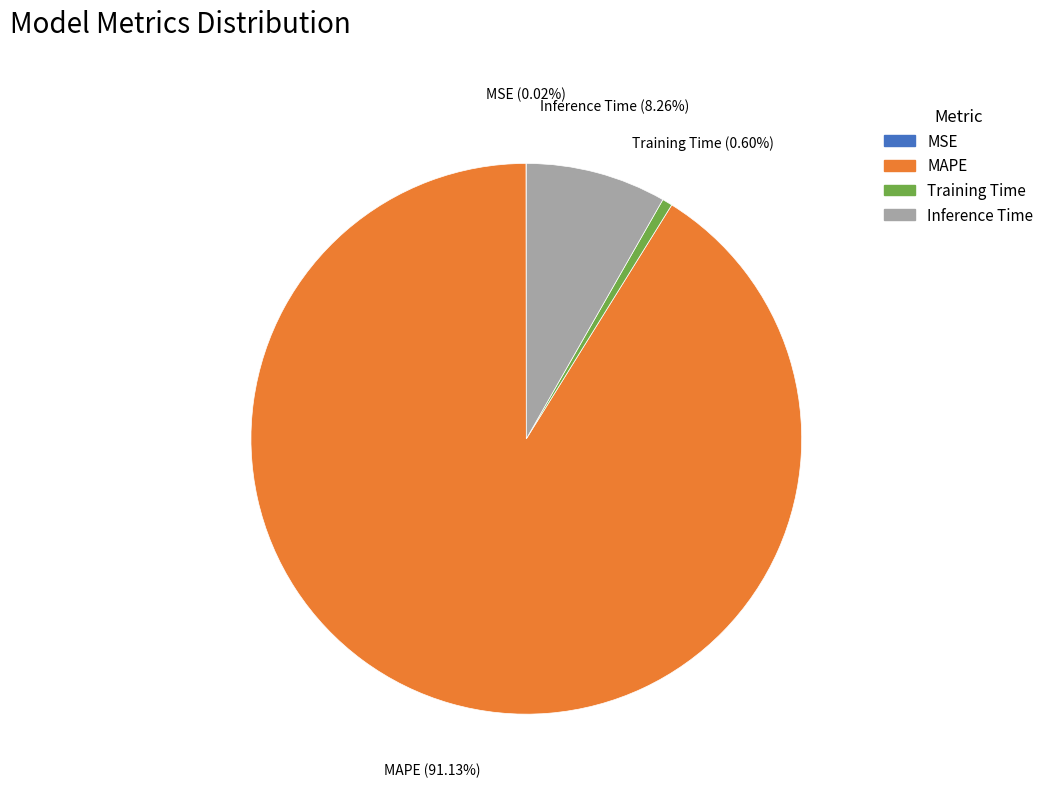

Between MAPE and Training Time, which is larger?

MAPE